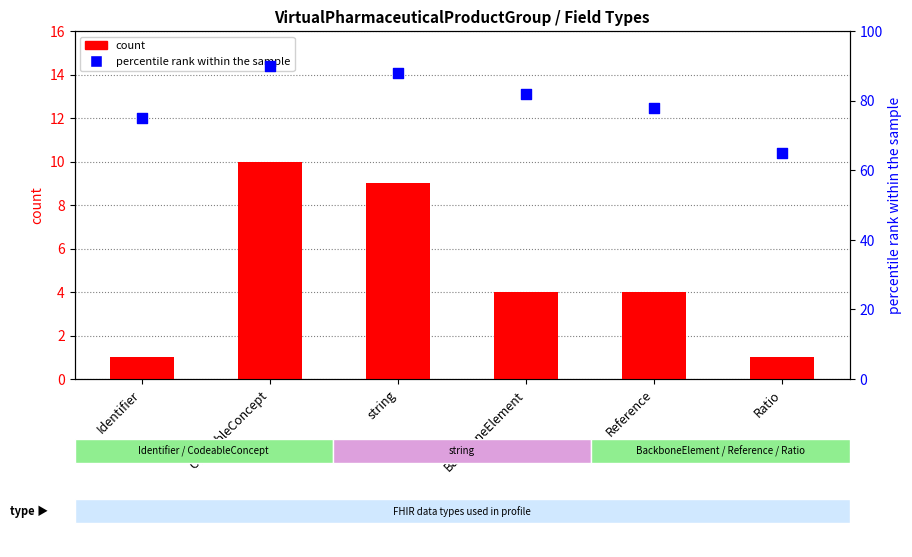

Which series contains the highest Y value?

percentile rank within the sample